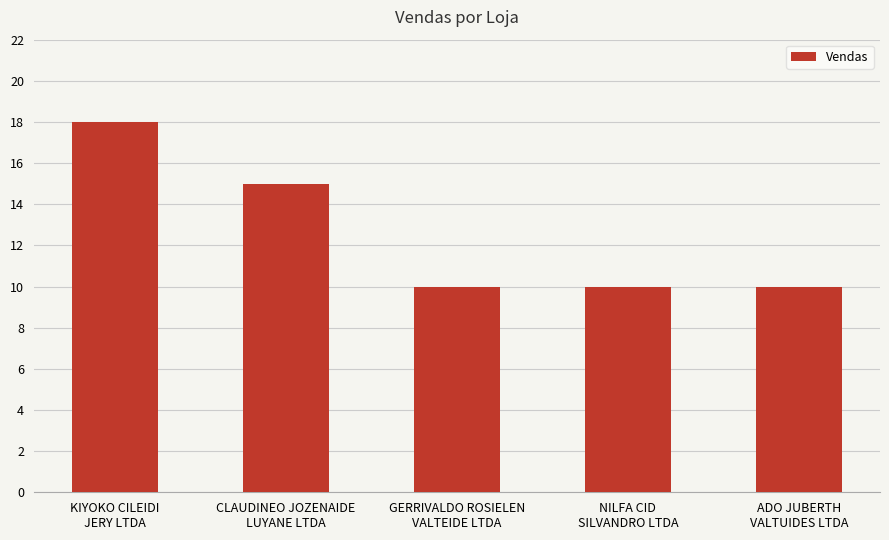

Reading left to right, extract all data points from this chart.

18	15	10	10	10